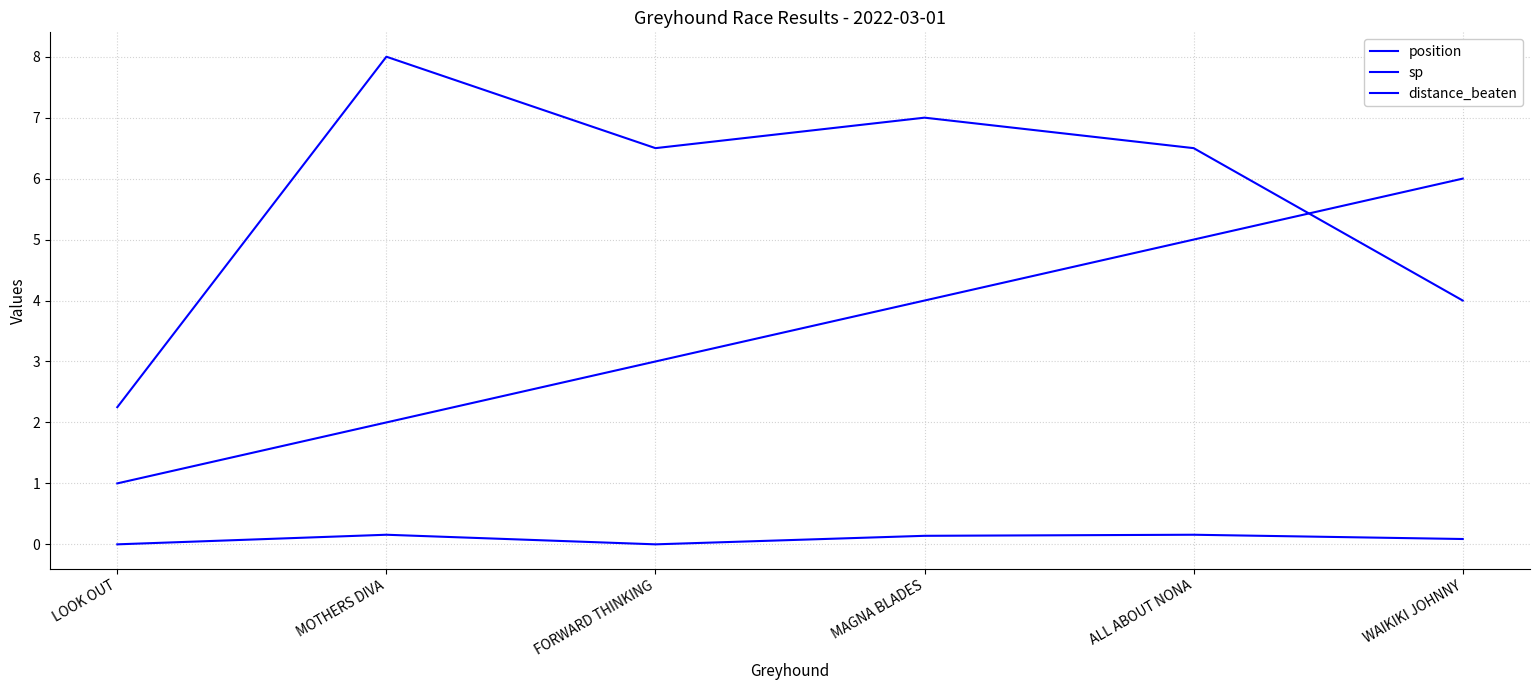

Between MOTHERS DIVA and LOOK OUT, which is larger?

MOTHERS DIVA